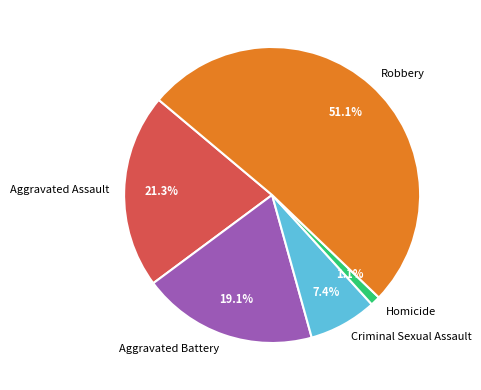

Is Aggravated Assault the majority of the pie?

No